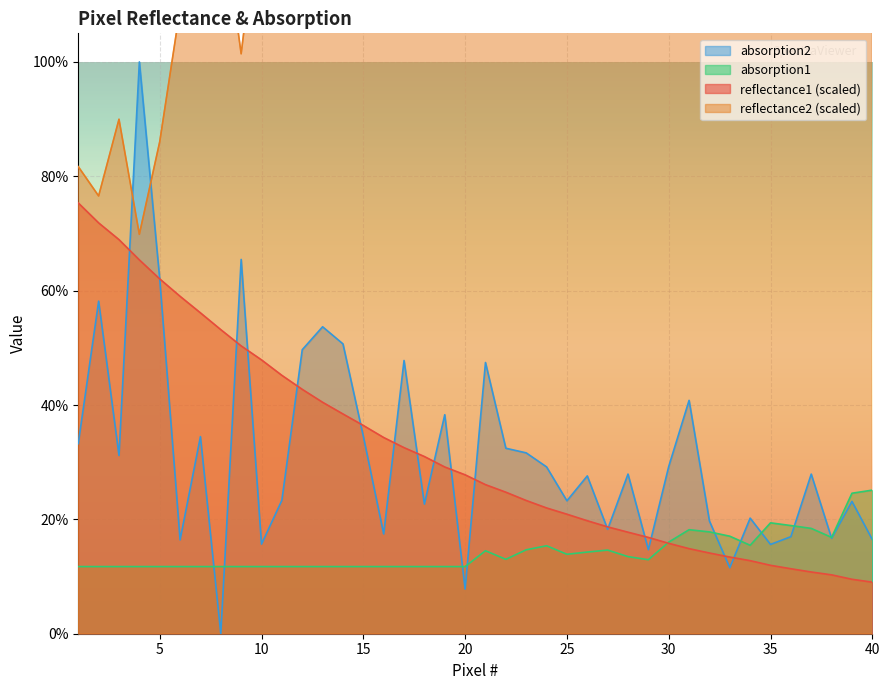

Does the chart display data point markers on the line(s)?

No